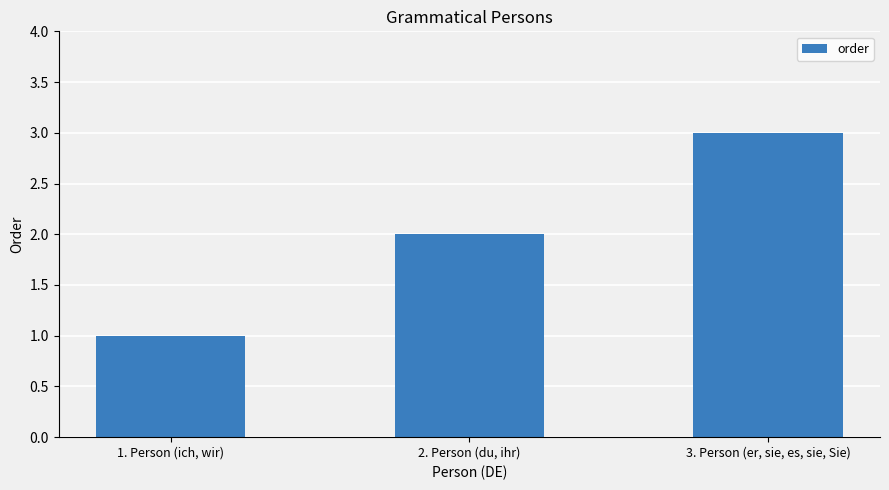

Between 2. Person (du, ihr) and 3. Person (er, sie, es, sie, Sie), which is larger?

3. Person (er, sie, es, sie, Sie)